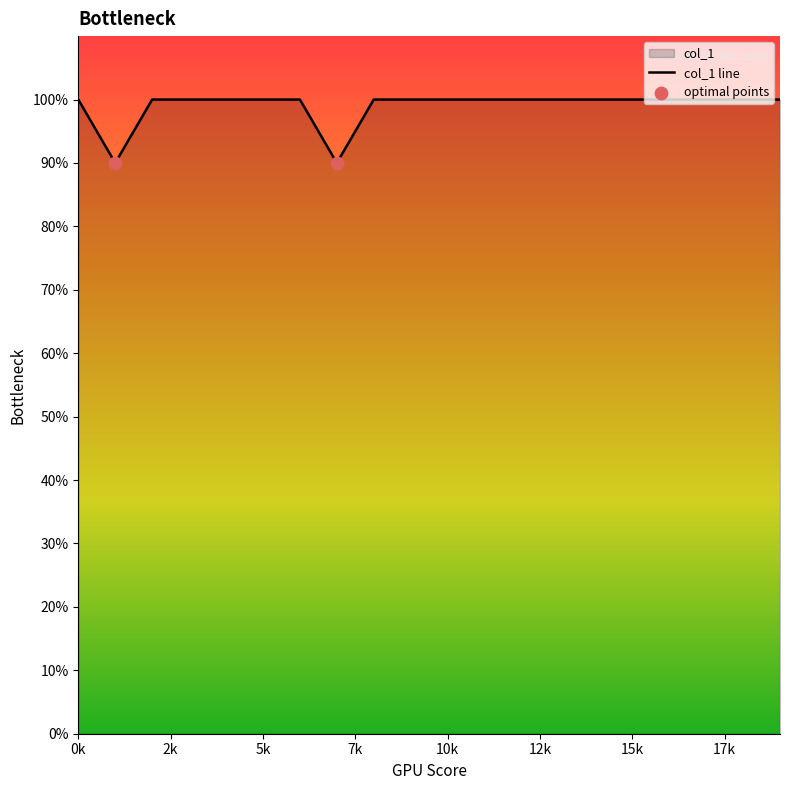

Between 17 and 13, which is larger?

17